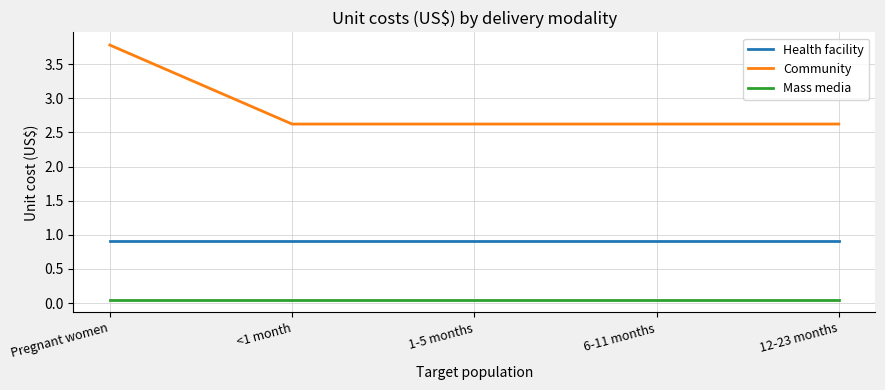

Rank the series by their average value, from lowest to highest.

Mass media, Health facility, Community